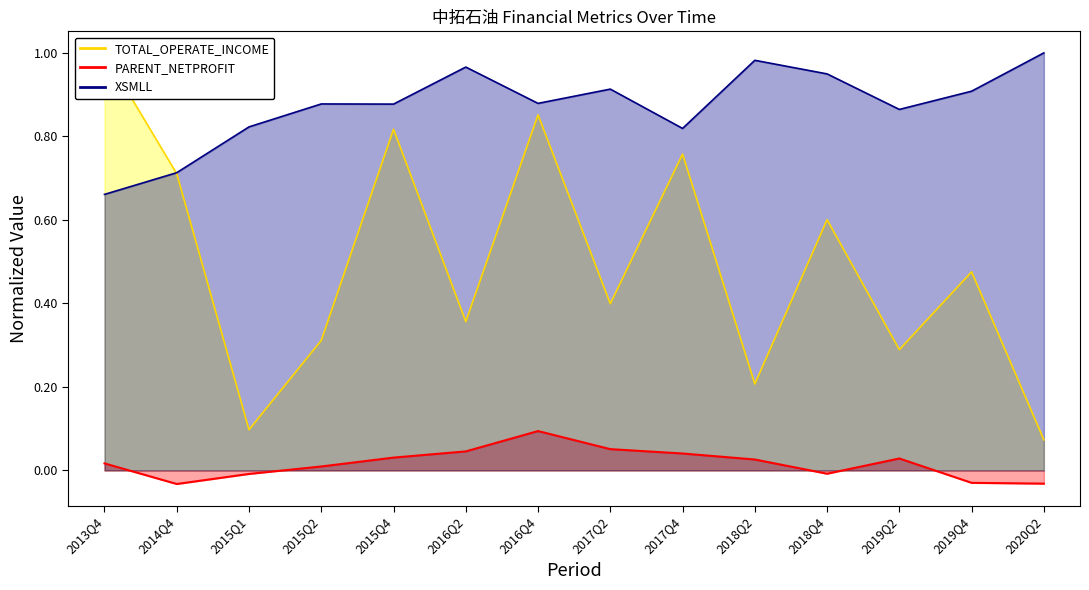

Which series has the largest range (max minus min)?

TOTAL_OPERATE_INCOME